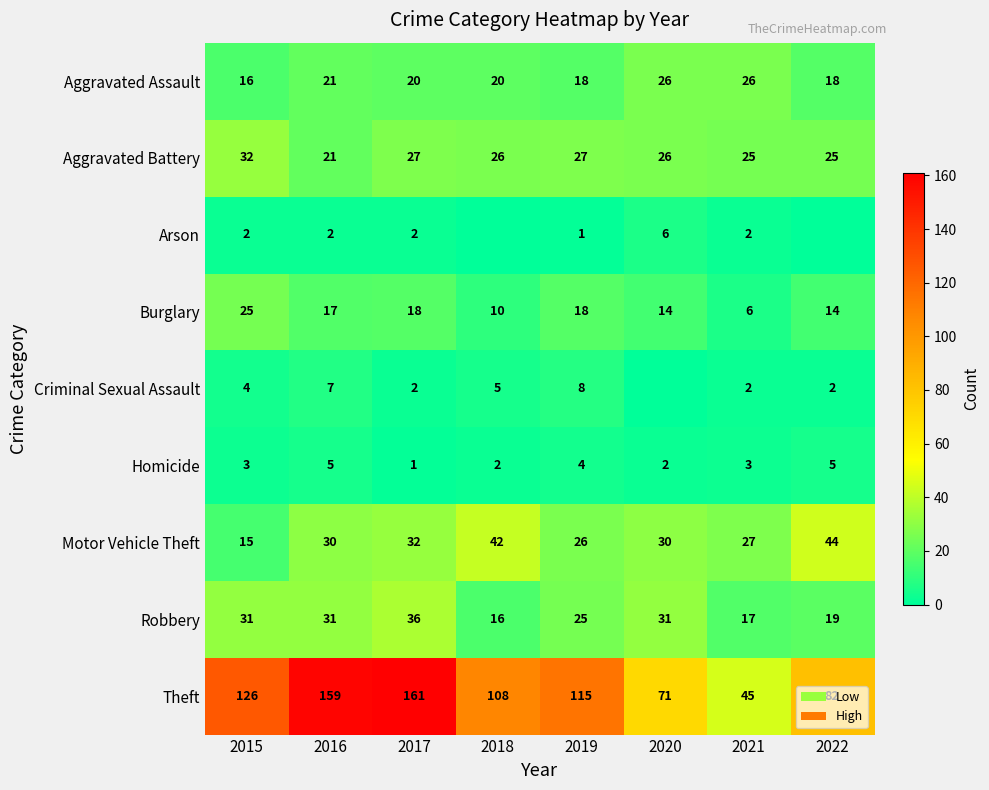

What is the sum of the Aggravated Battery values at 2017 and 2018?

53